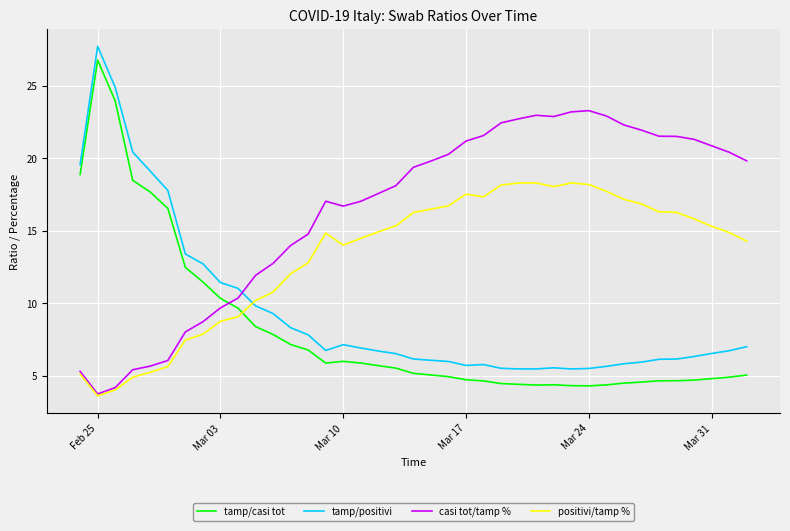

True or false: tamp/casi tot and tamp/positivi cross at least once.

False